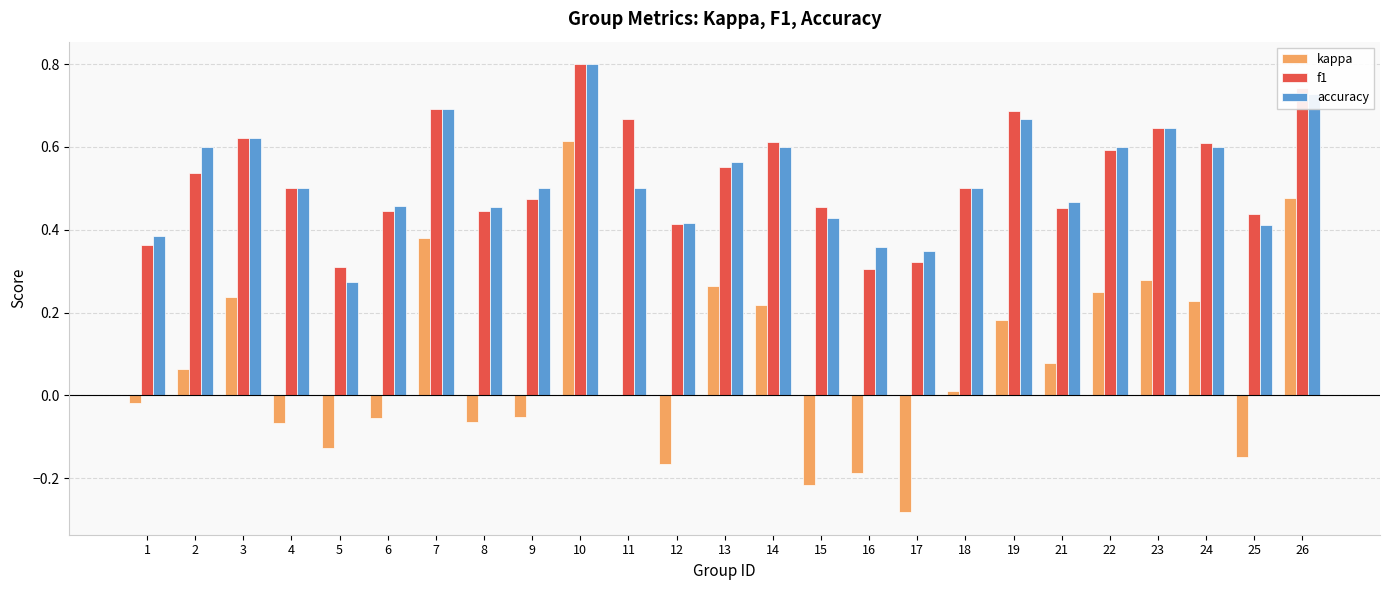

How many groups of bars are there?

25